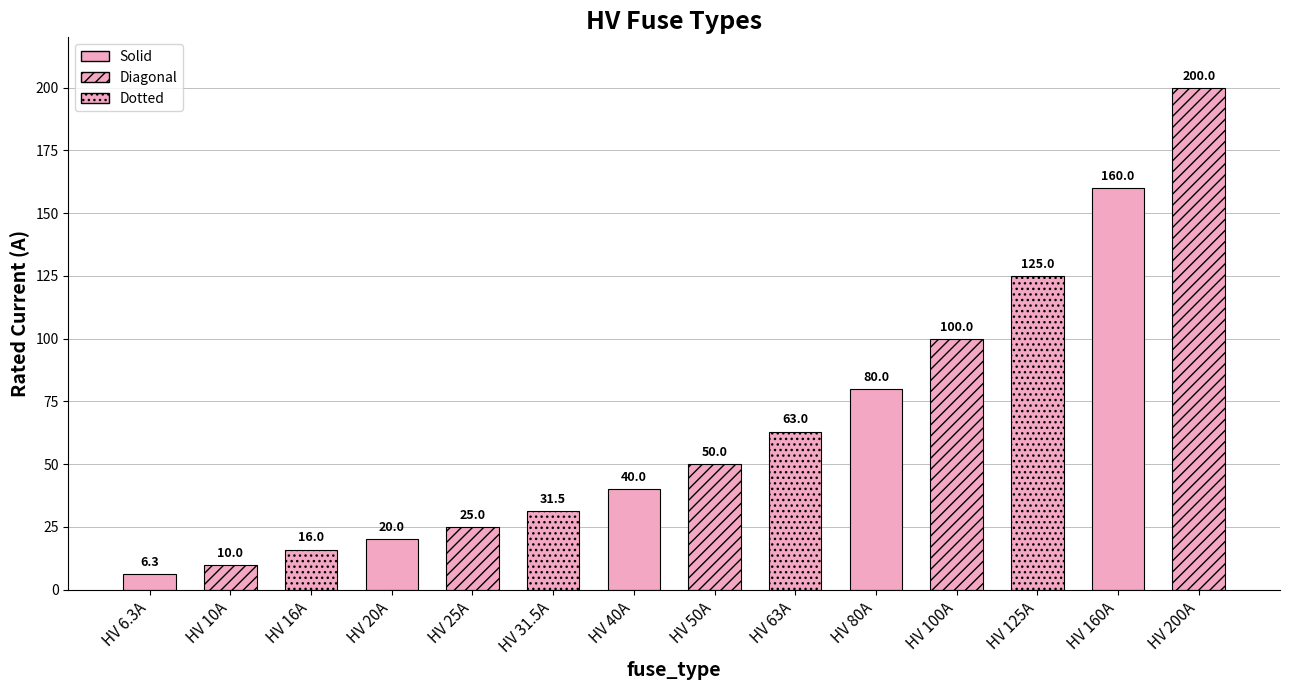

Which label corresponds to the smallest value in the chart?

HV 6.3A